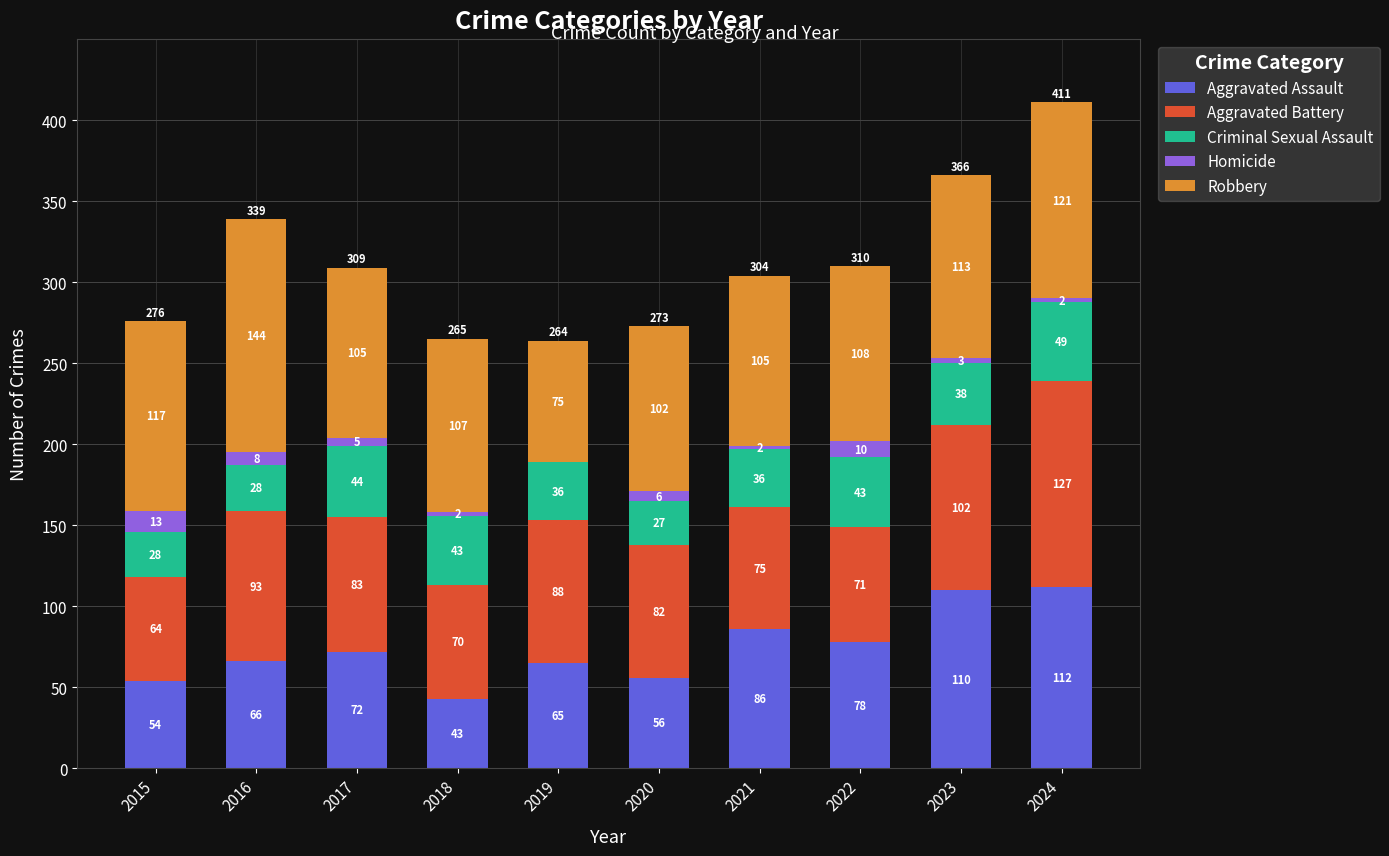

What is the sum of all Aggravated Assault values?

742